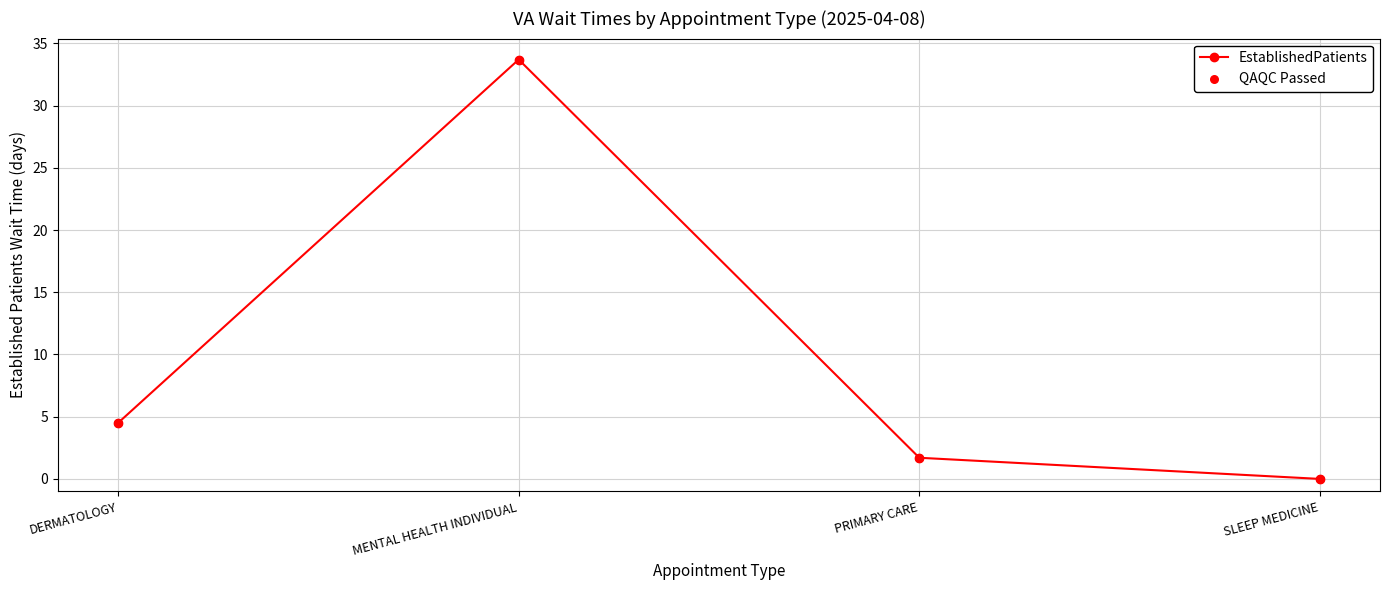

What is the change in value from DERMATOLOGY to MENTAL HEALTH INDIVIDUAL?

+29.2